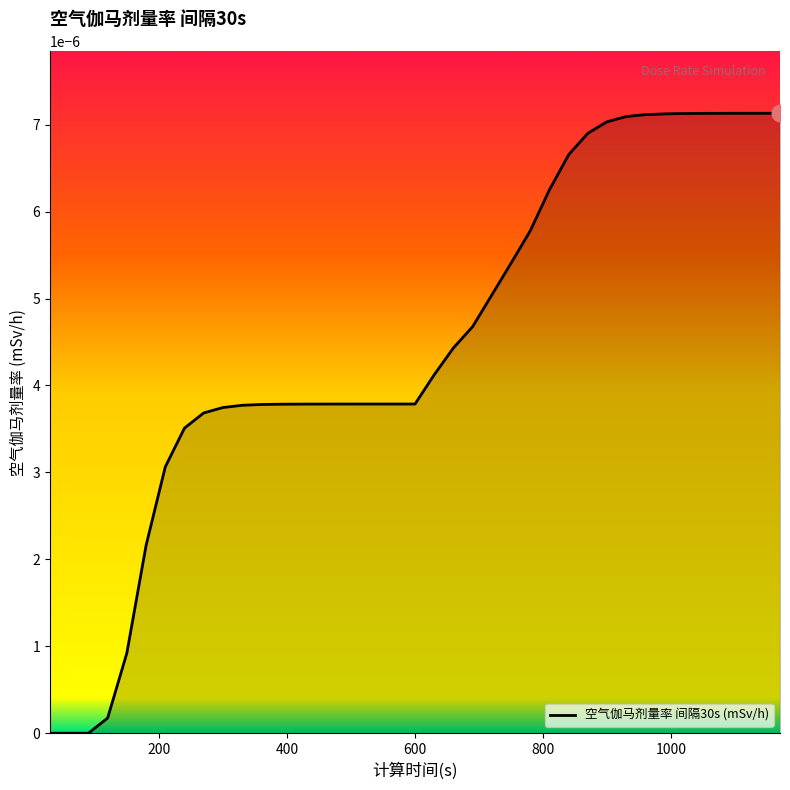

How many lines are shown in the chart?

1